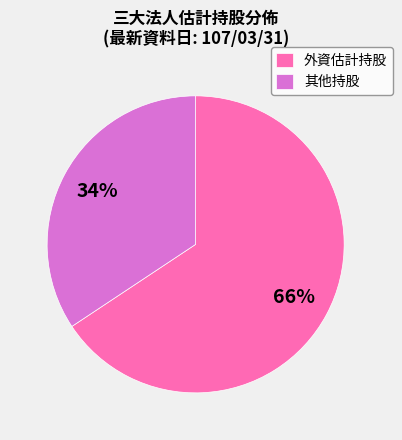

Is it true that 其他持股 is 34% of the pie?

True